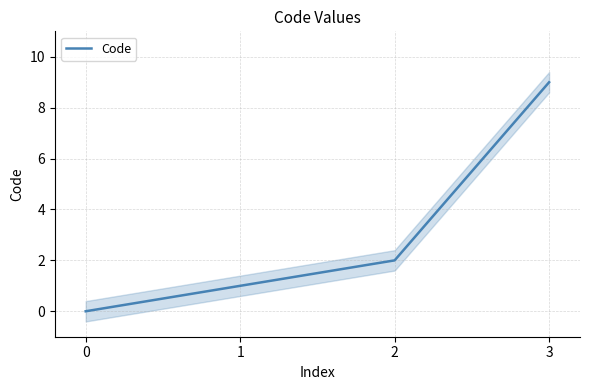

What is the change in value from 0 to 1?

+1